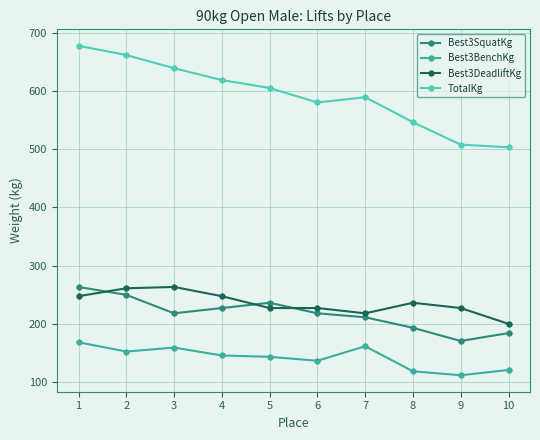

Which series has the largest range (max minus min)?

TotalKg